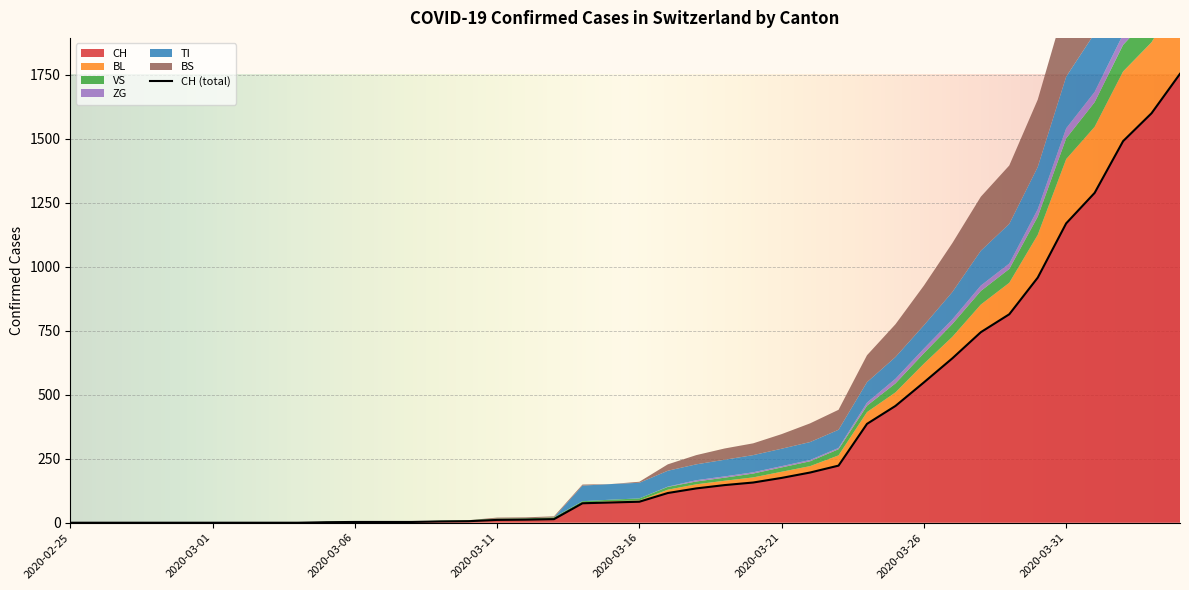

What is the highest value of the CH series?

1753